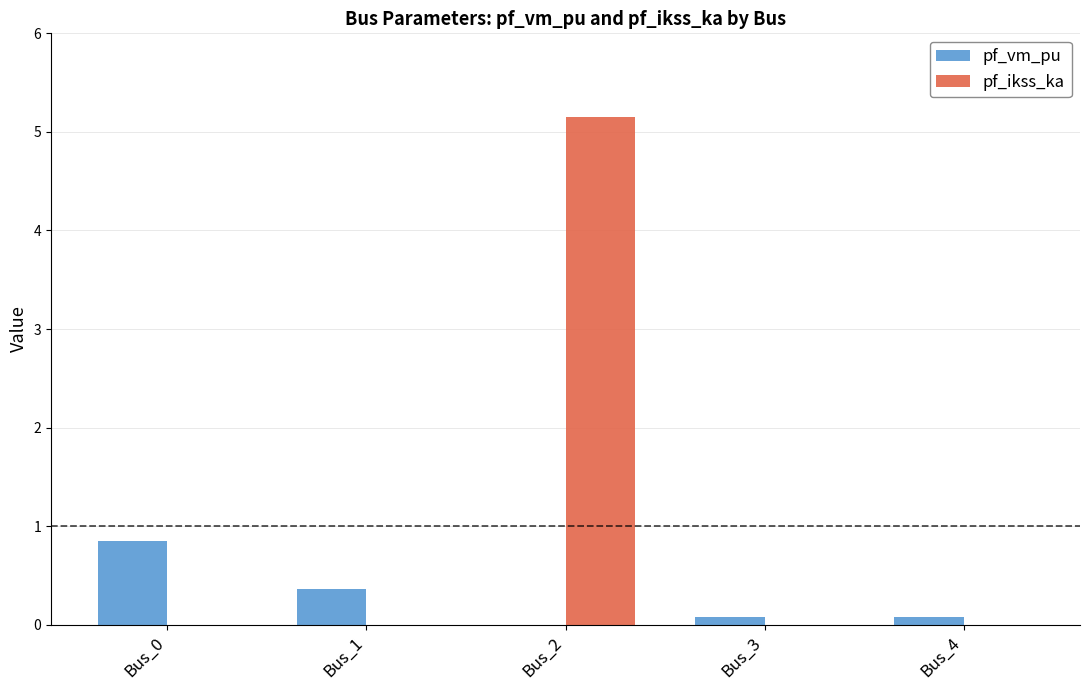

What is the sum of all pf_ikss_ka values?

5.2